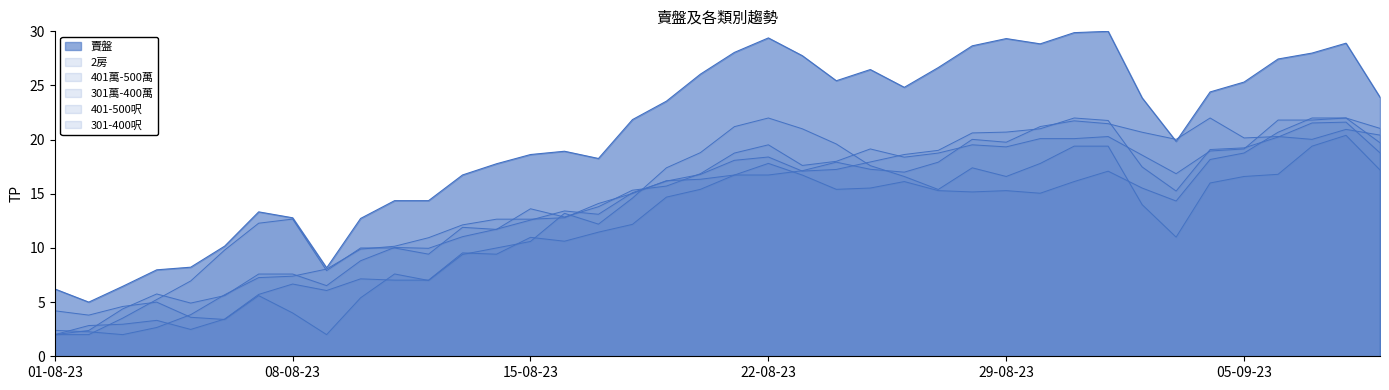

True or false: 301萬-400萬 has a value of 4.6 at 2023-08-09.

False